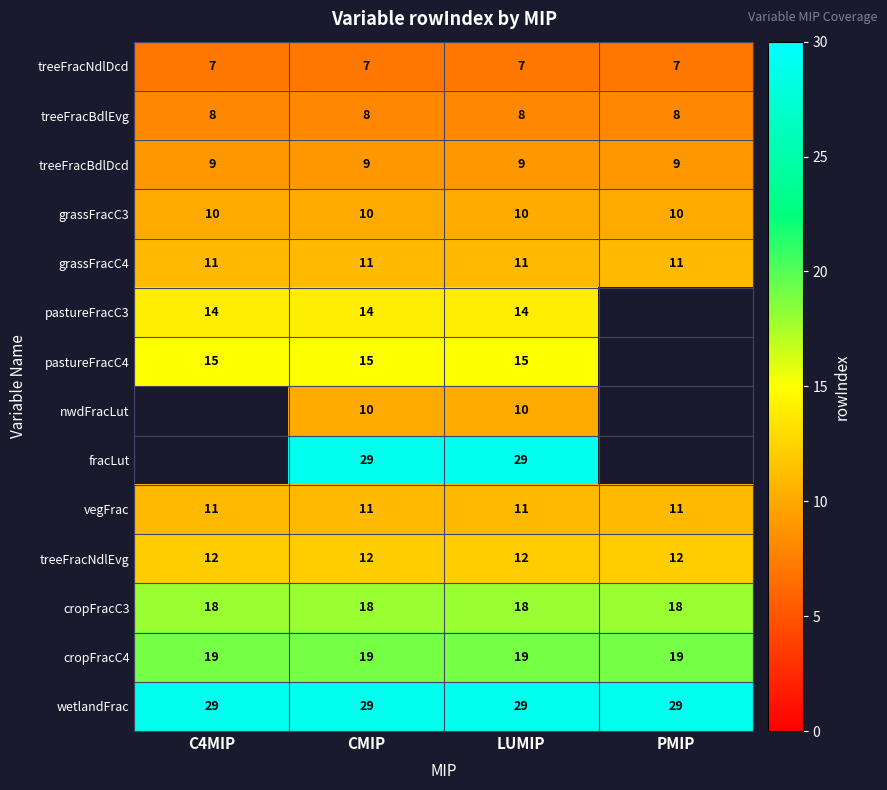

What is the approximate value of cropFracC4 at CMIP?

19